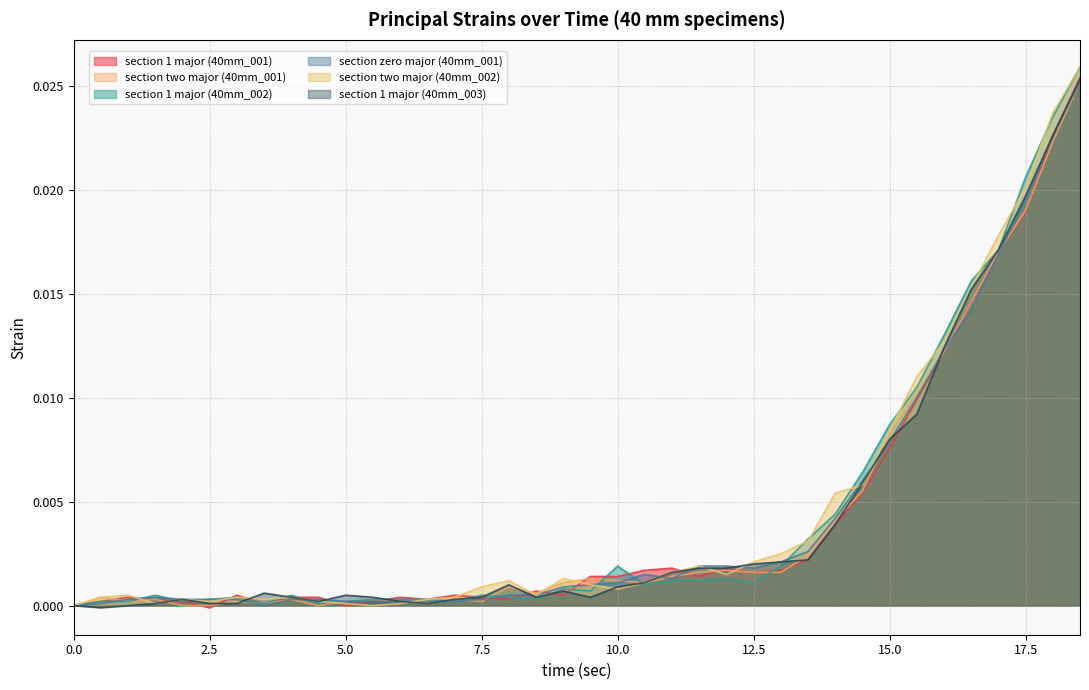

List the series in order of their peak value, highest first.

section 1 major (40mm_002), section two major (40mm_002), section 1 major (40mm_001), section 1 major (40mm_003), section two major (40mm_001), section zero major (40mm_001)